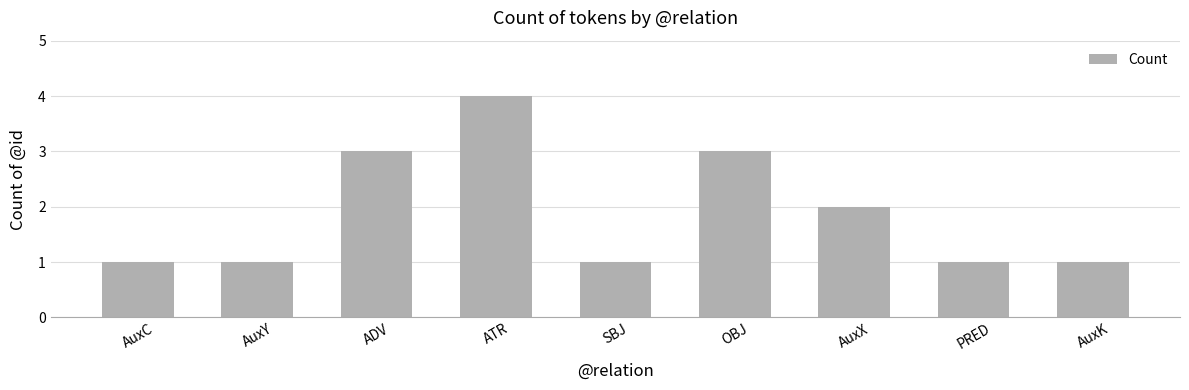

Reading left to right, extract all data points from this chart.

AuxC=1	AuxY=1	ADV=3	ATR=4	SBJ=1	OBJ=3	AuxX=2	PRED=1	AuxK=1